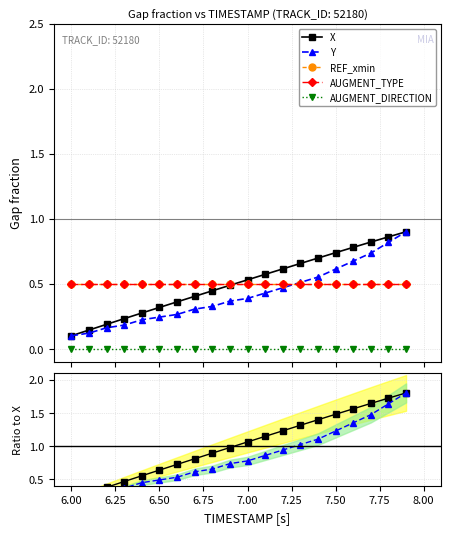

Rank the series by their maximum value, from lowest to highest.

AUGMENT_DIRECTION, REF_xmin, AUGMENT_TYPE, X, Y